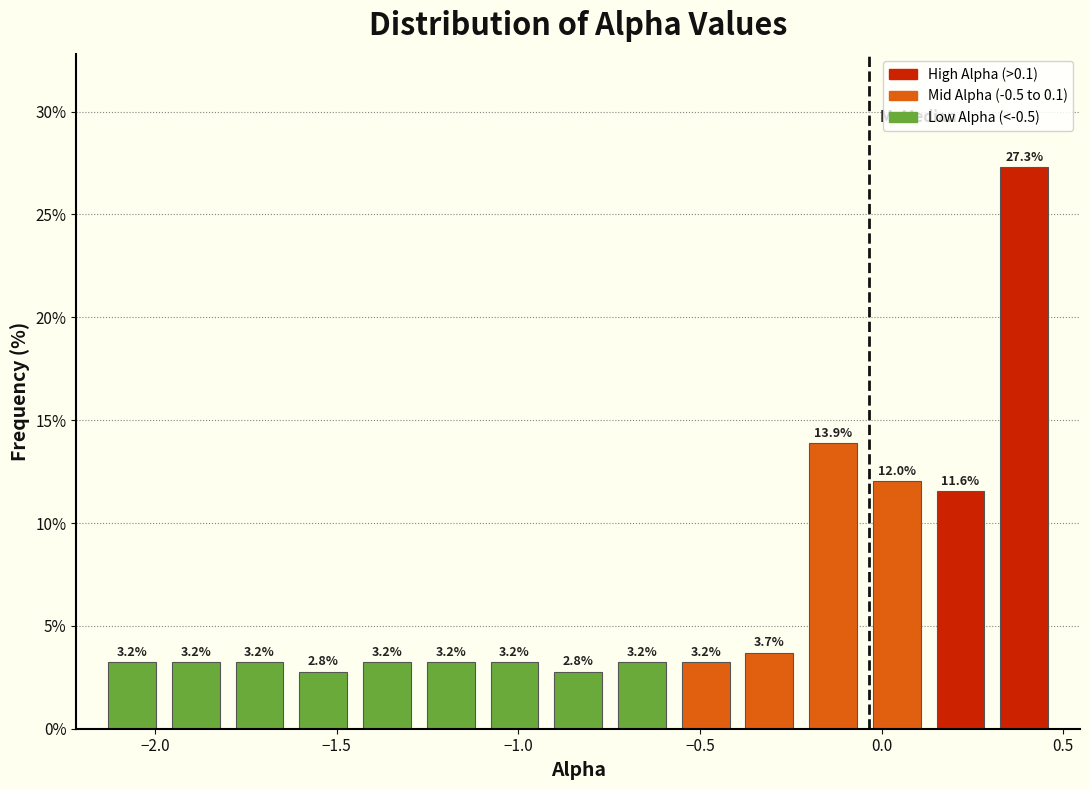

Read against the x-axis, roughly where is the centre of the tallest bar?

0.40